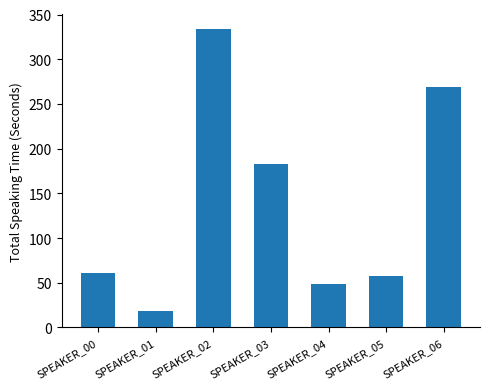

Reading left to right, transcribe all the data shown in this chart.

61.0	18.4	334.0	183.3	48.6	57.0	269.0